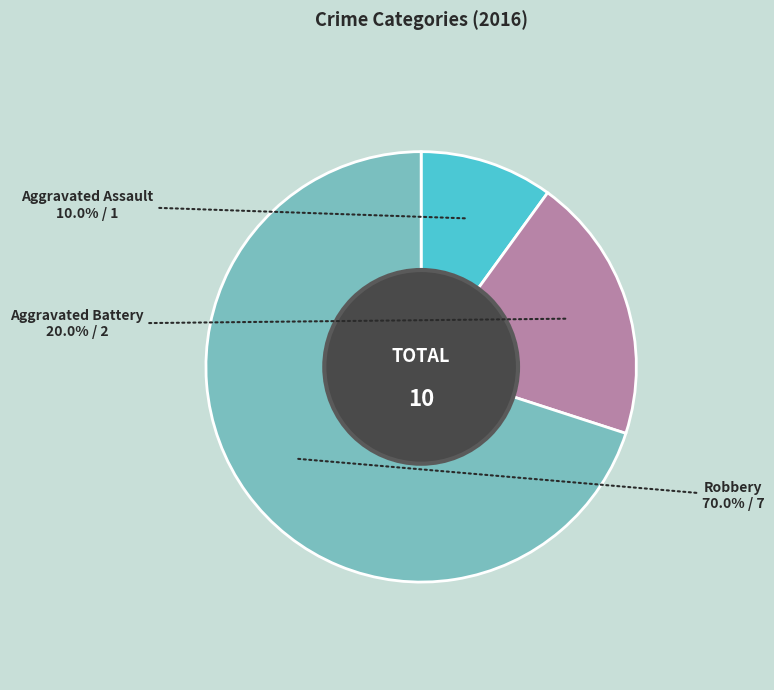

What is the ratio of the value at Robbery to the value at Aggravated Battery?

3.5